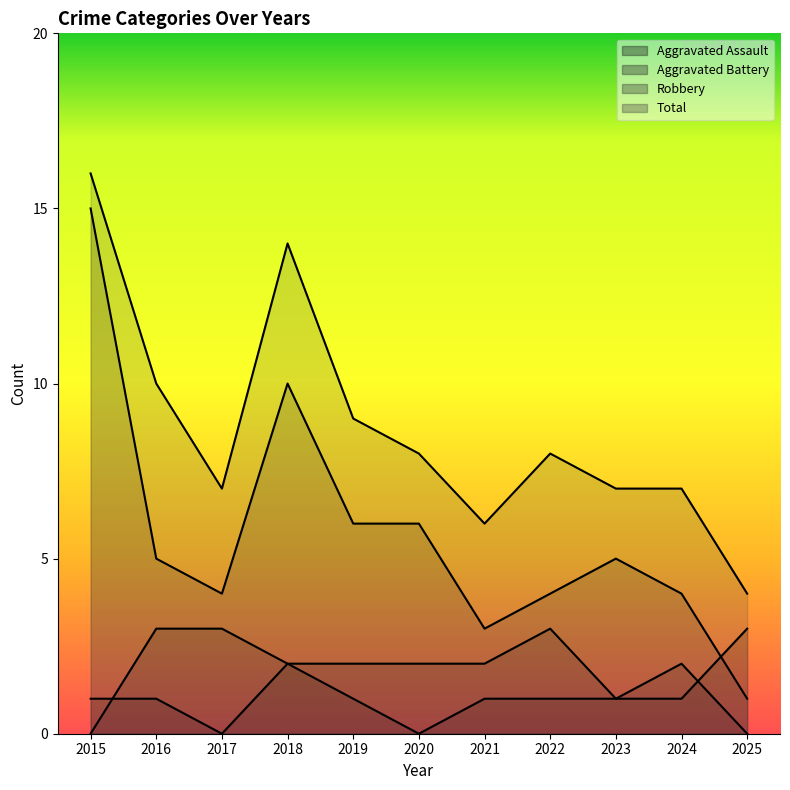

What is the highest value of the Total series?

16